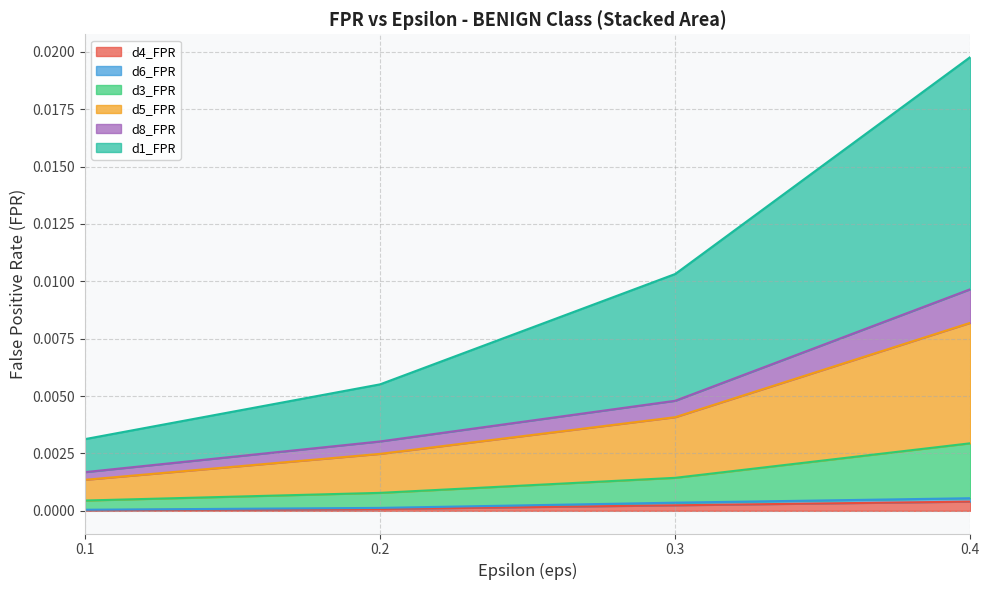

Which series has the largest total across all categories?

d1_FPR